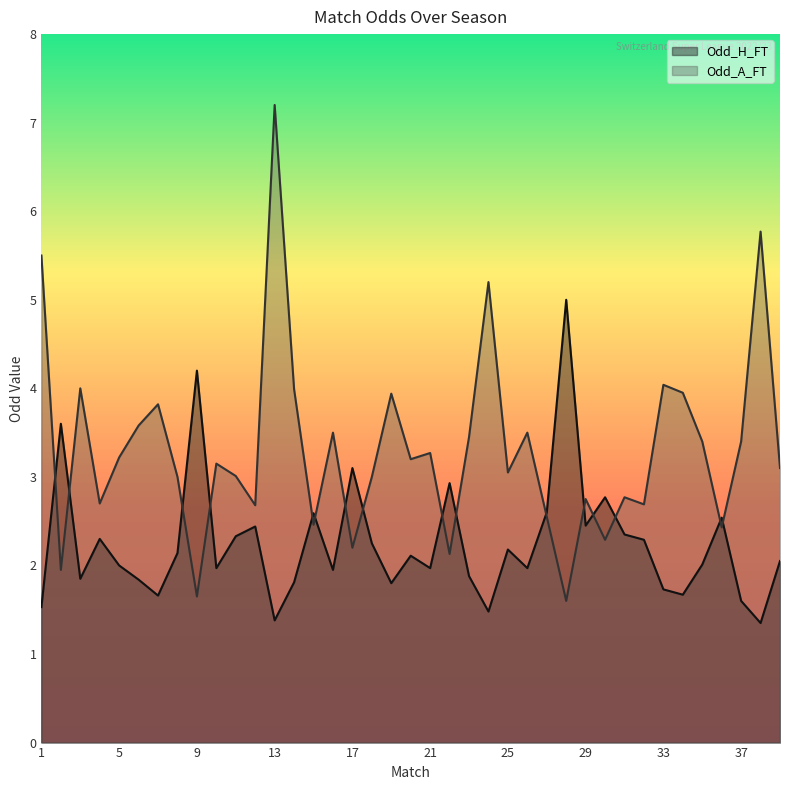

What is the highest value of the Odd_A_FT series?

7.2